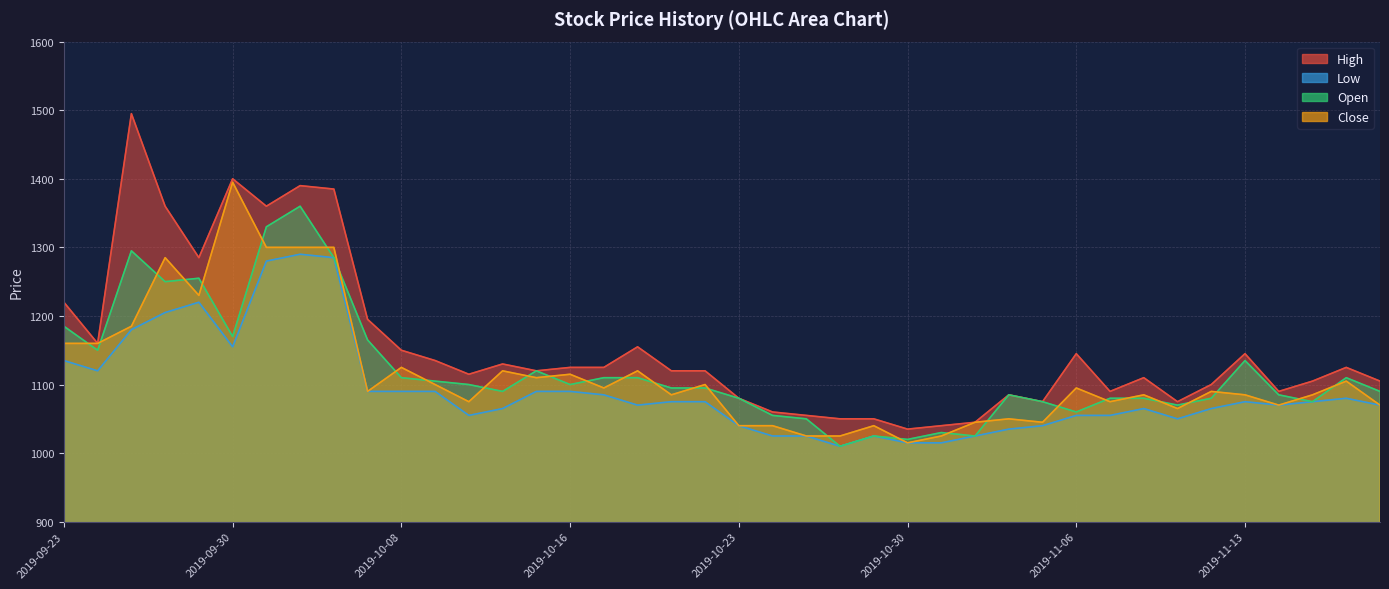

What is the minimum value for High?

1035